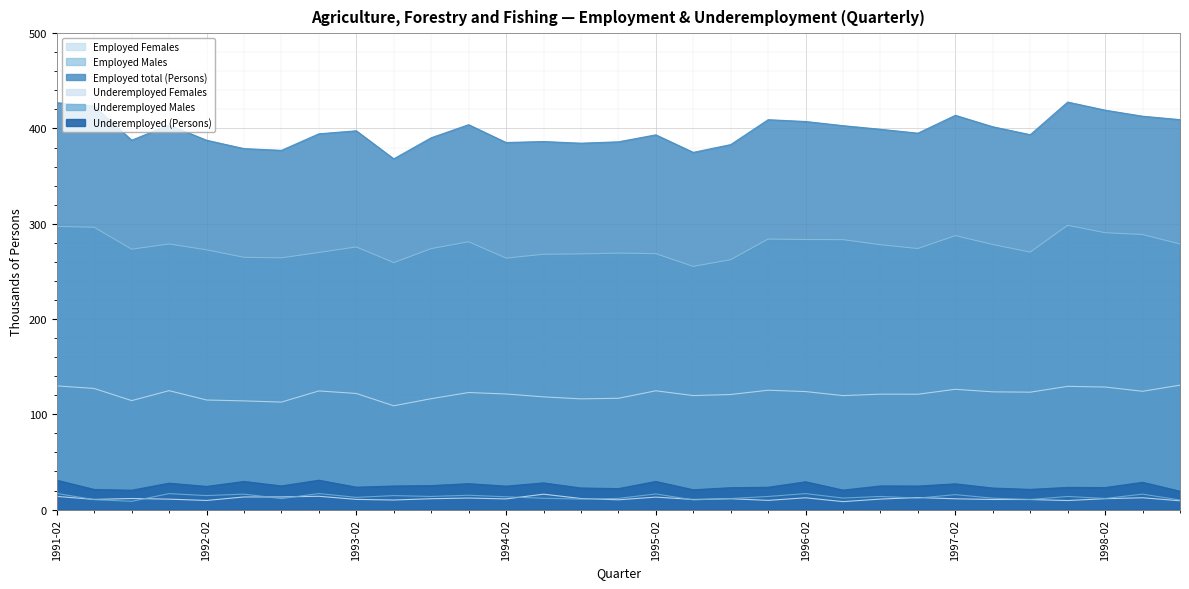

True or false: Employed Males has a value of 353.6 at 1992-11.

False